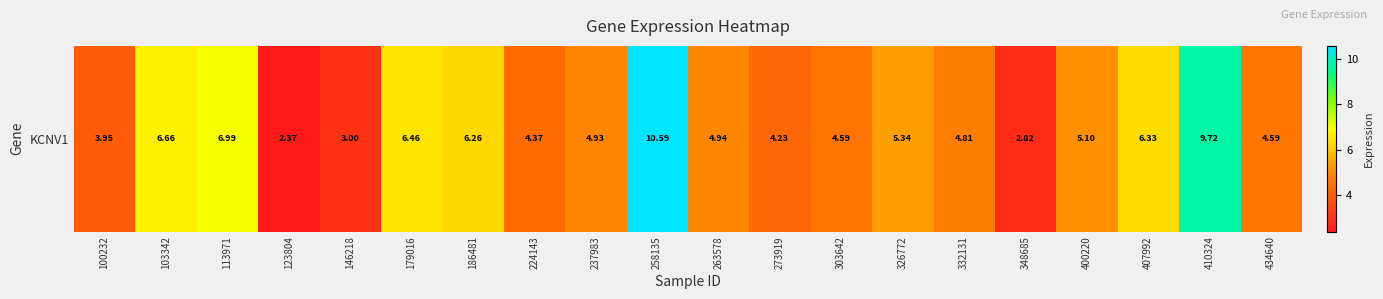

Which has a higher value, 326772 or 407992?

407992